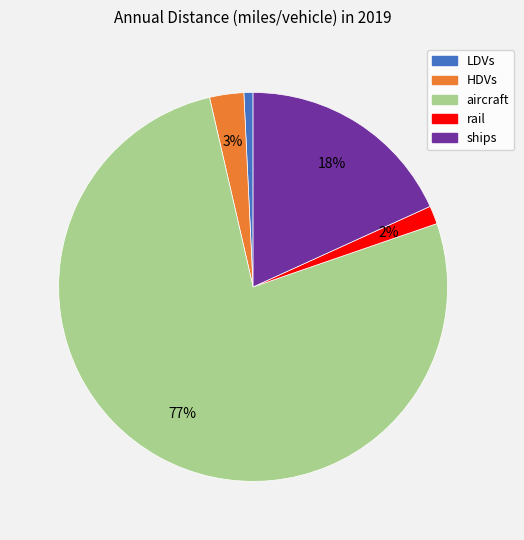

What is the majority slice?

aircraft